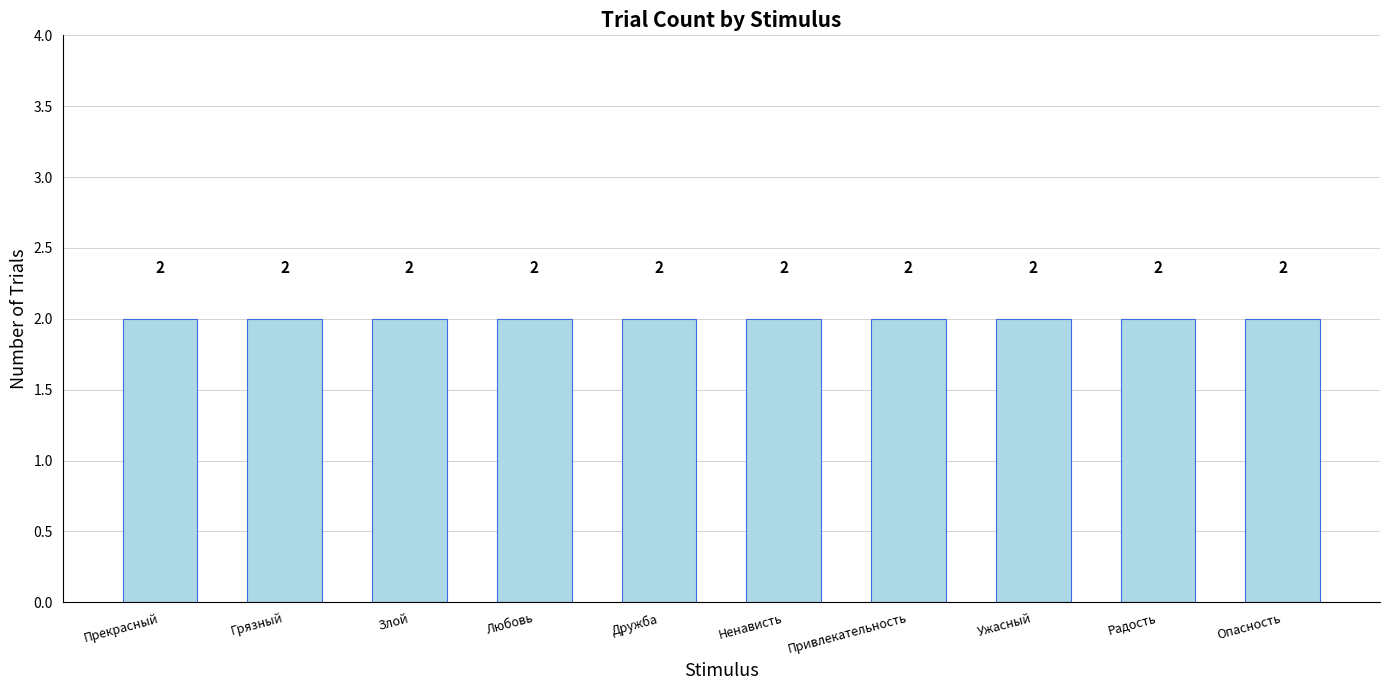

Does the chart contain stacked bars?

No